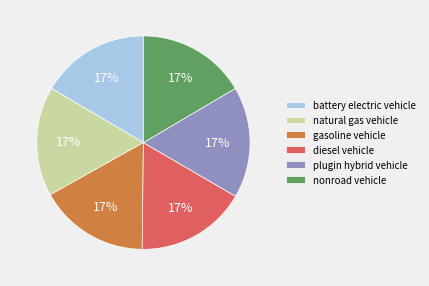

True or false: plugin hybrid vehicle accounts for 25% of the total.

False